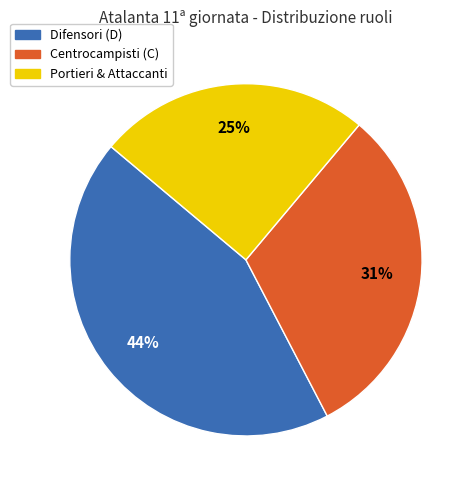

Is there a majority slice in this chart?

No